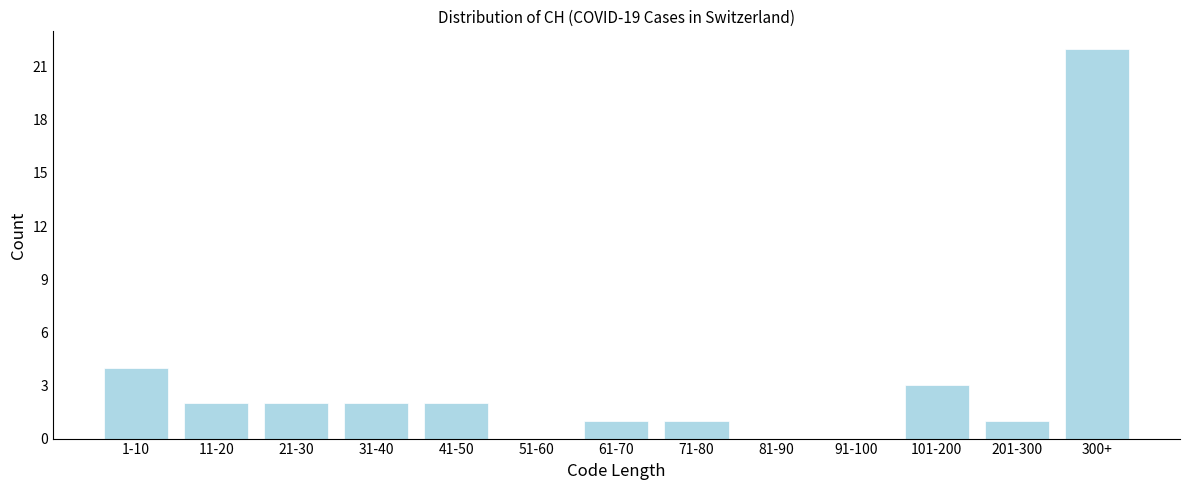

Reading left to right, transcribe all the data shown in this chart.

1-10=4	11-20=2	21-30=2	31-40=2	41-50=2	51-60=0	61-70=1	71-80=1	81-90=0	91-100=0	101-200=3	201-300=1	300+=22